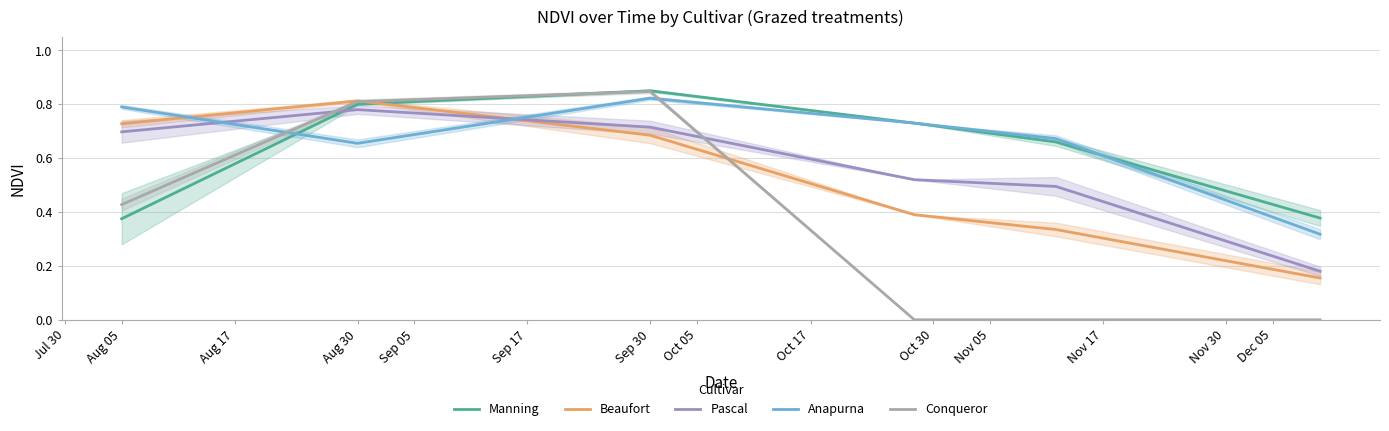

Does the chart display data point markers on the line(s)?

No